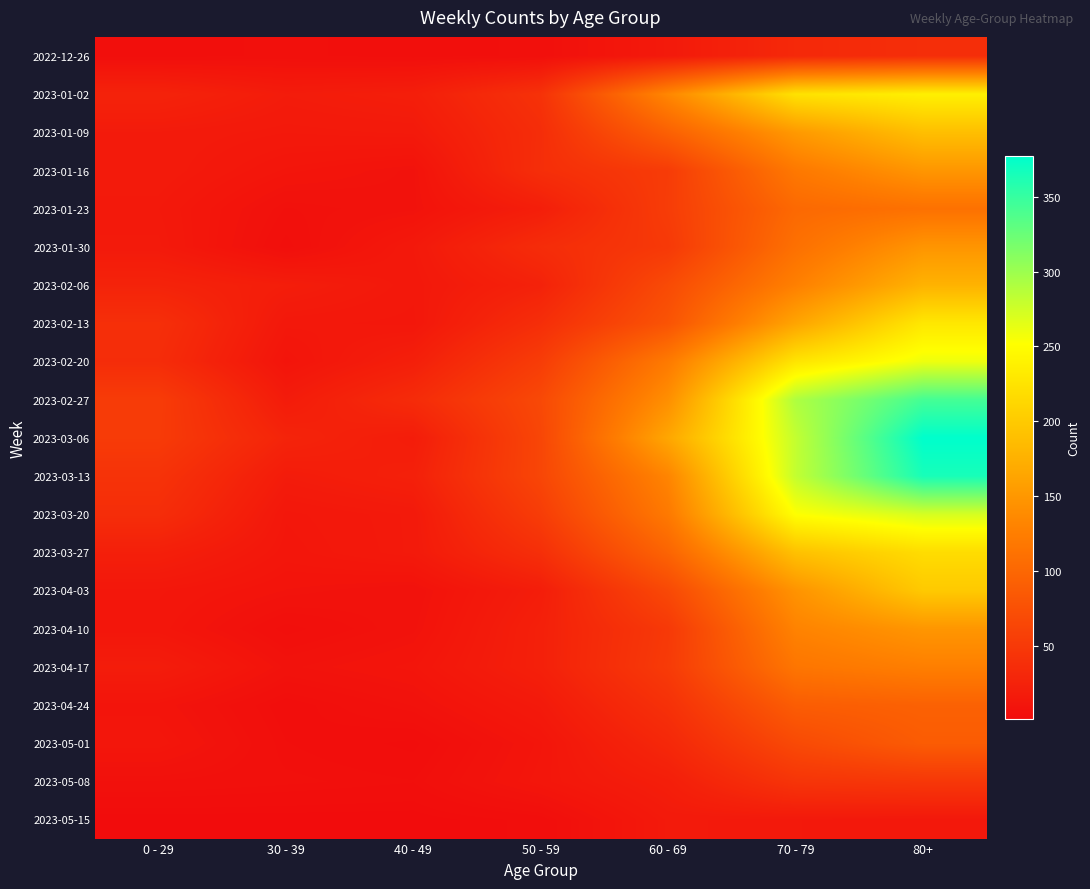

Reading left to right, transcribe all the data shown in this chart.

2022-12-26: 0 - 29=4	30 - 39=5	40 - 49=4	50 - 59=5	60 - 69=16	70 - 79=32	80+=38
2023-01-02: 0 - 29=26	30 - 39=18	40 - 49=21	50 - 59=42	60 - 69=134	70 - 79=223	80+=237
2023-01-09: 0 - 29=17	30 - 39=15	40 - 49=16	50 - 59=37	60 - 69=93	70 - 79=152	80+=189
2023-01-16: 0 - 29=17	30 - 39=11	40 - 49=8	50 - 59=38	60 - 69=53	70 - 79=119	80+=149
2023-01-23: 0 - 29=15	30 - 39=6	40 - 49=8	50 - 59=21	60 - 69=54	70 - 79=102	80+=111
2023-01-30: 0 - 29=16	30 - 39=4	40 - 49=15	50 - 59=36	60 - 69=50	70 - 79=110	80+=148
2023-02-06: 0 - 29=26	30 - 39=20	40 - 49=14	50 - 59=25	60 - 69=69	70 - 79=127	80+=177
2023-02-13: 0 - 29=39	30 - 39=14	40 - 49=13	50 - 59=38	60 - 69=79	70 - 79=163	80+=229
2023-02-20: 0 - 29=36	30 - 39=10	40 - 49=22	50 - 59=54	60 - 69=121	70 - 79=226	80+=260
2023-02-27: 0 - 29=53	30 - 39=18	40 - 49=35	50 - 59=67	60 - 69=142	70 - 79=291	80+=343
2023-03-06: 0 - 29=52	30 - 39=27	40 - 49=19	50 - 59=64	60 - 69=165	70 - 79=281	80+=377
2023-03-13: 0 - 29=43	30 - 39=18	40 - 49=23	50 - 59=64	60 - 69=132	70 - 79=281	80+=365
2023-03-20: 0 - 29=37	30 - 39=13	40 - 49=16	50 - 59=54	60 - 69=120	70 - 79=252	80+=272
2023-03-27: 0 - 29=22	30 - 39=12	40 - 49=16	50 - 59=39	60 - 69=97	70 - 79=191	80+=218
2023-04-03: 0 - 29=13	30 - 39=9	40 - 49=7	50 - 59=20	60 - 69=67	70 - 79=146	80+=199
2023-04-10: 0 - 29=12	30 - 39=4	40 - 49=8	50 - 59=23	60 - 69=50	70 - 79=130	80+=149
2023-04-17: 0 - 29=19	30 - 39=8	40 - 49=11	50 - 59=23	60 - 69=52	70 - 79=116	80+=126
2023-04-24: 0 - 29=10	30 - 39=3	40 - 49=7	50 - 59=16	60 - 69=41	70 - 79=89	80+=94
2023-05-01: 0 - 29=12	30 - 39=4	40 - 49=2	50 - 59=11	60 - 69=31	70 - 79=68	80+=88
2023-05-08: 0 - 29=6	30 - 39=5	40 - 49=4	50 - 59=12	60 - 69=21	70 - 79=45	80+=48
2023-05-15: 0 - 29=1	30 - 39=1	40 - 49=1	50 - 59=3	60 - 69=16	70 - 79=15	80+=14